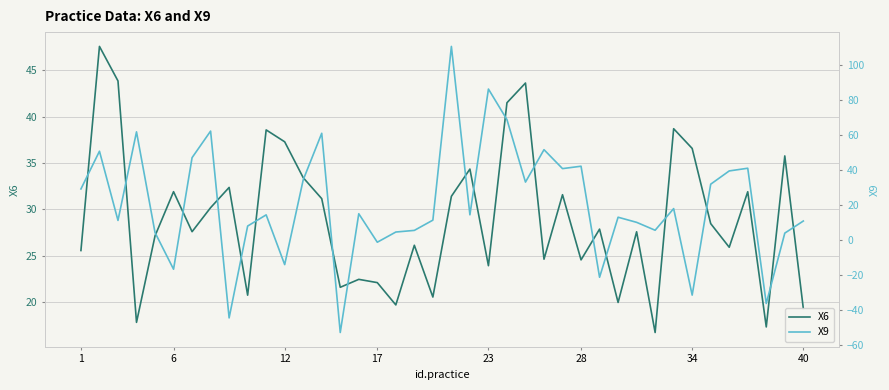

How many categories are shown in the chart?

40